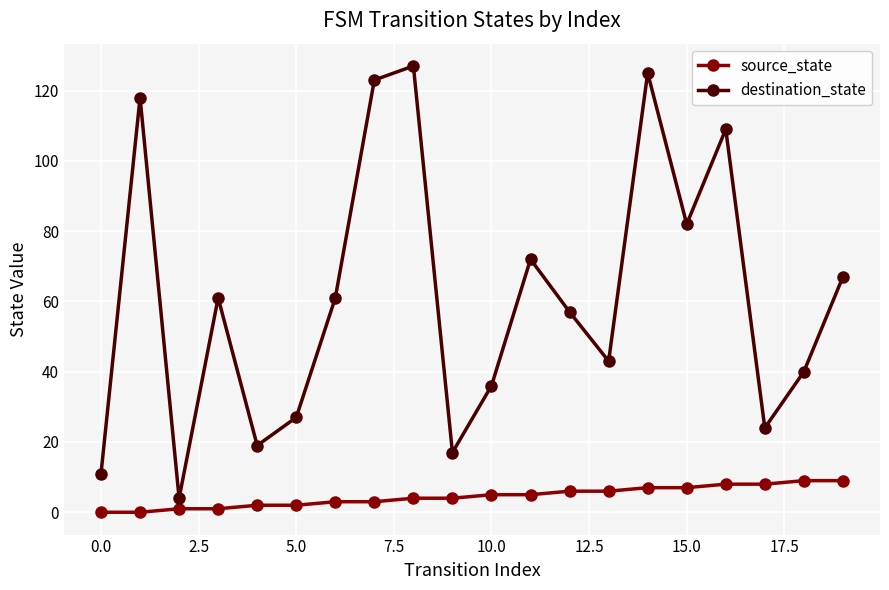

Rank the series by their maximum value, from lowest to highest.

source_state, destination_state